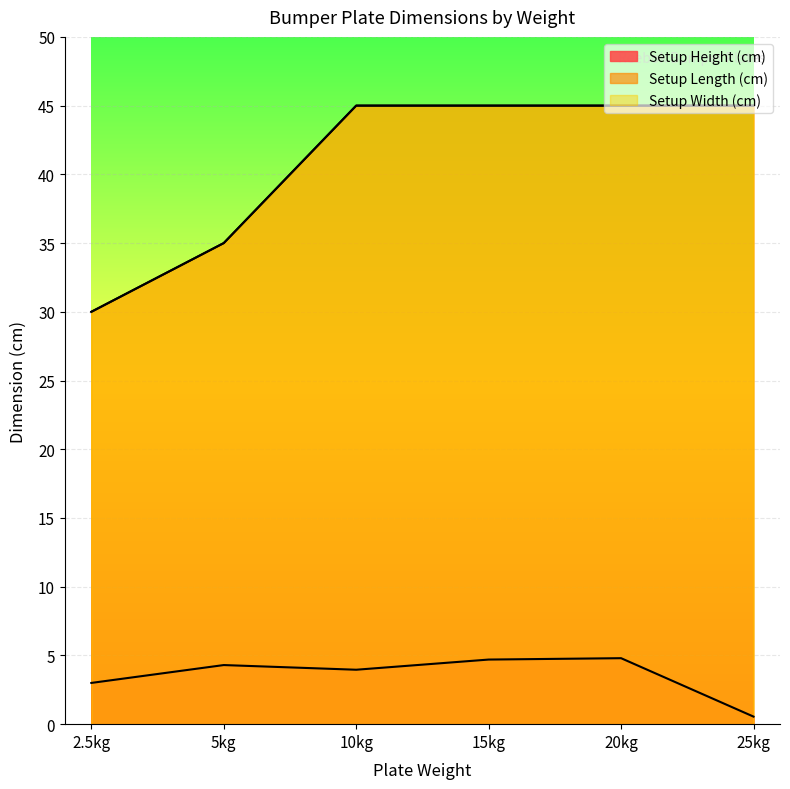

The Setup Width (cm) series shows 17.8 at 15kg. True or false?

False